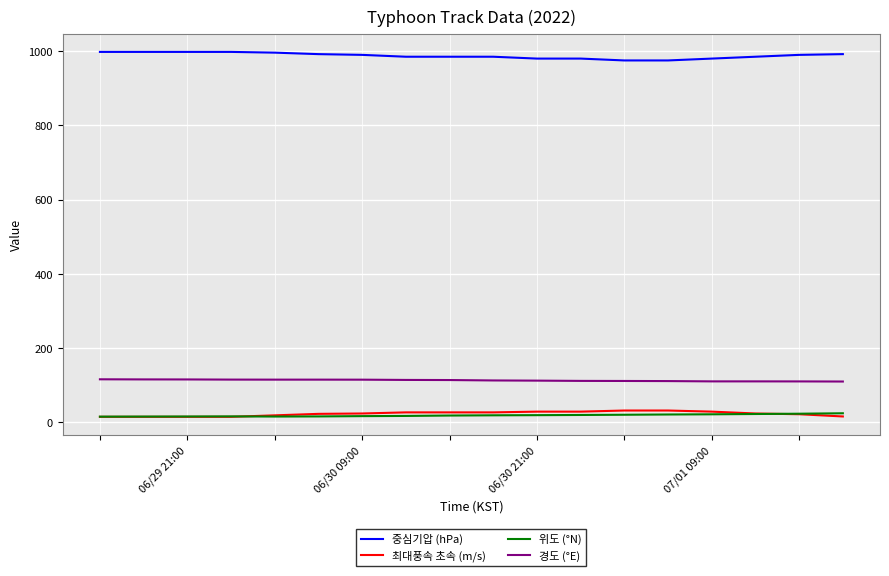

True or false: 중심기압 (hPa) and 최대풍속 초속 (m/s) intersect in this chart.

False